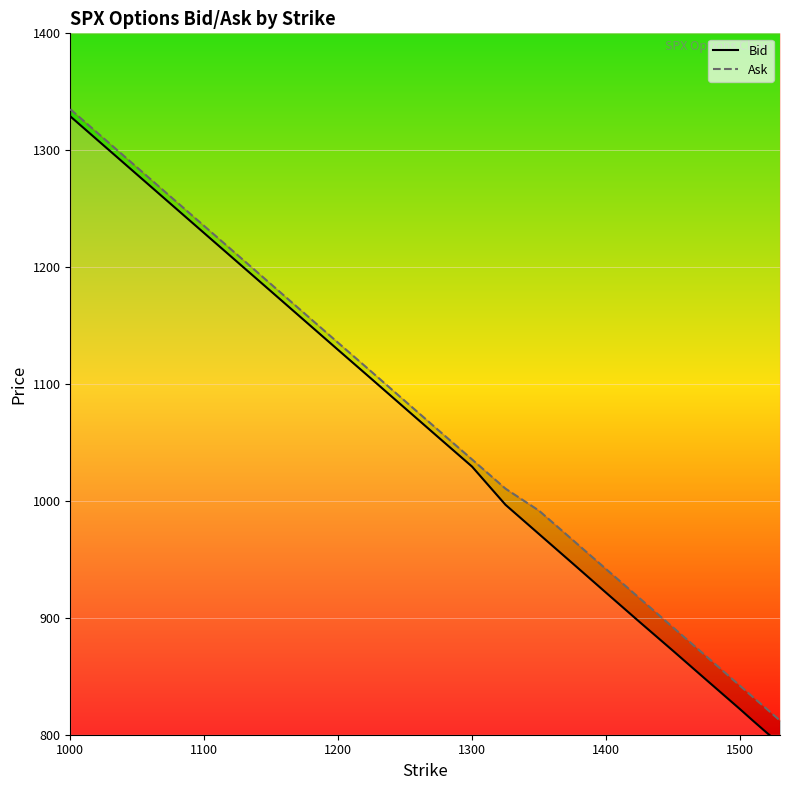

True or false: Ask and Bid cross at least once.

False